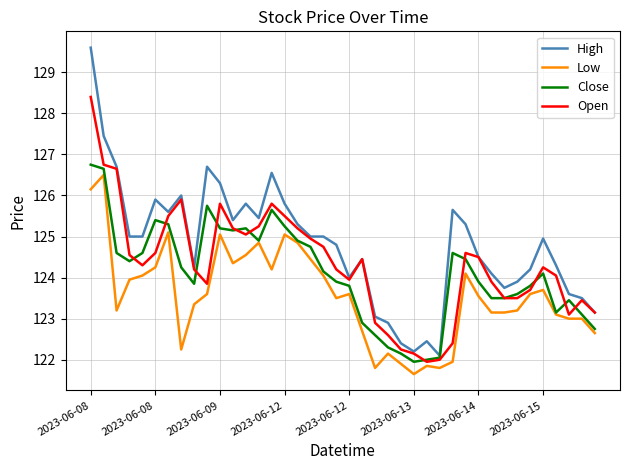

List the series in order of their overall mean, highest first.

High, Open, Close, Low